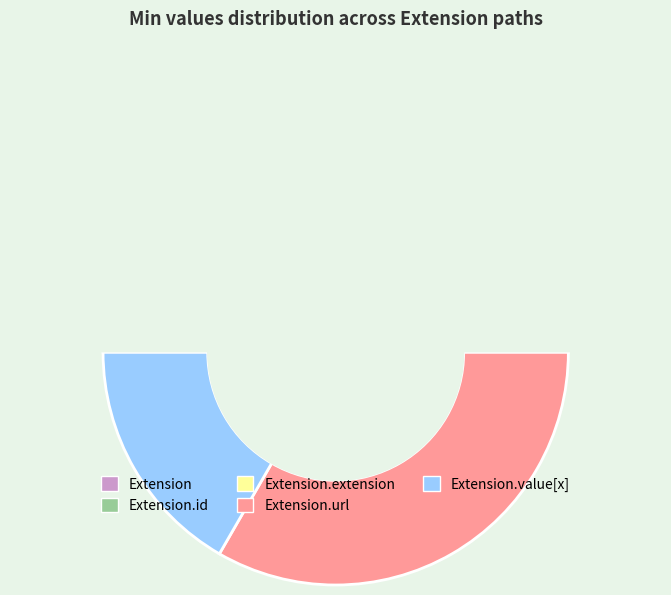

True or false: Extension.value[x] accounts for 1% of the total.

False